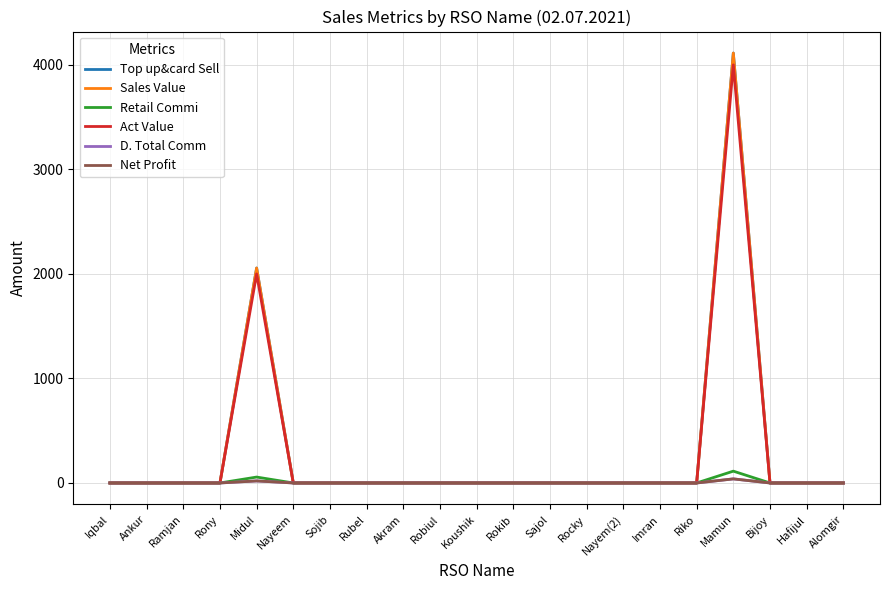

Reading left to right, extract all data points from this chart.

Top up&card Sell: 0.0	0.0	0.0	0.0	2056.0	0.0	0.0	0.0	0.0	0.0	0.0	0.0	0.0	0.0	0.0	0.0	0.0	4112.0	0.0	0.0	0.0
Sales Value: 0.0	0.0	0.0	0.0	2056.0	0.0	0.0	0.0	0.0	0.0	0.0	0.0	0.0	0.0	0.0	0.0	0.0	4112.0	0.0	0.0	0.0
Retail Commi: 0.0	0.0	0.0	0.0	56.5	0.0	0.0	0.0	0.0	0.0	0.0	0.0	0.0	0.0	0.0	0.0	0.0	113.1	0.0	0.0	0.0
Act Value: 0.0	0.0	0.0	0.0	1999.5	0.0	0.0	0.0	0.0	0.0	0.0	0.0	0.0	0.0	0.0	0.0	0.0	3998.9	0.0	0.0	0.0
D. Total Comm: 0.0	0.0	0.0	0.0	19.5	0.0	0.0	0.0	0.0	0.0	0.0	0.0	0.0	0.0	0.0	0.0	0.0	39.1	0.0	0.0	0.0
Net Profit: 0.0	0.0	0.0	0.0	19.5	0.0	0.0	0.0	0.0	0.0	0.0	0.0	0.0	0.0	0.0	0.0	0.0	39.1	0.0	0.0	0.0